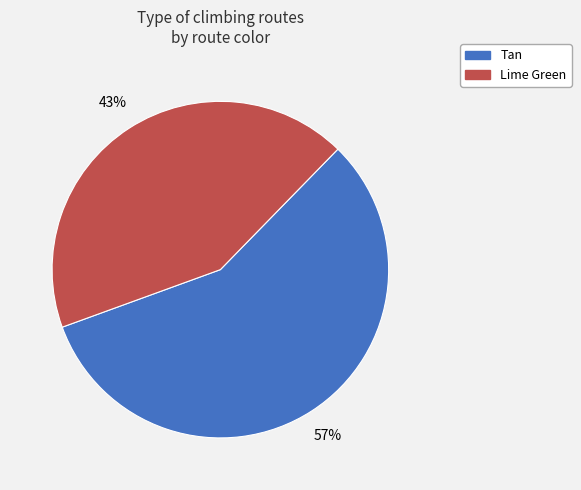

Which slice is the smallest?

Lime Green